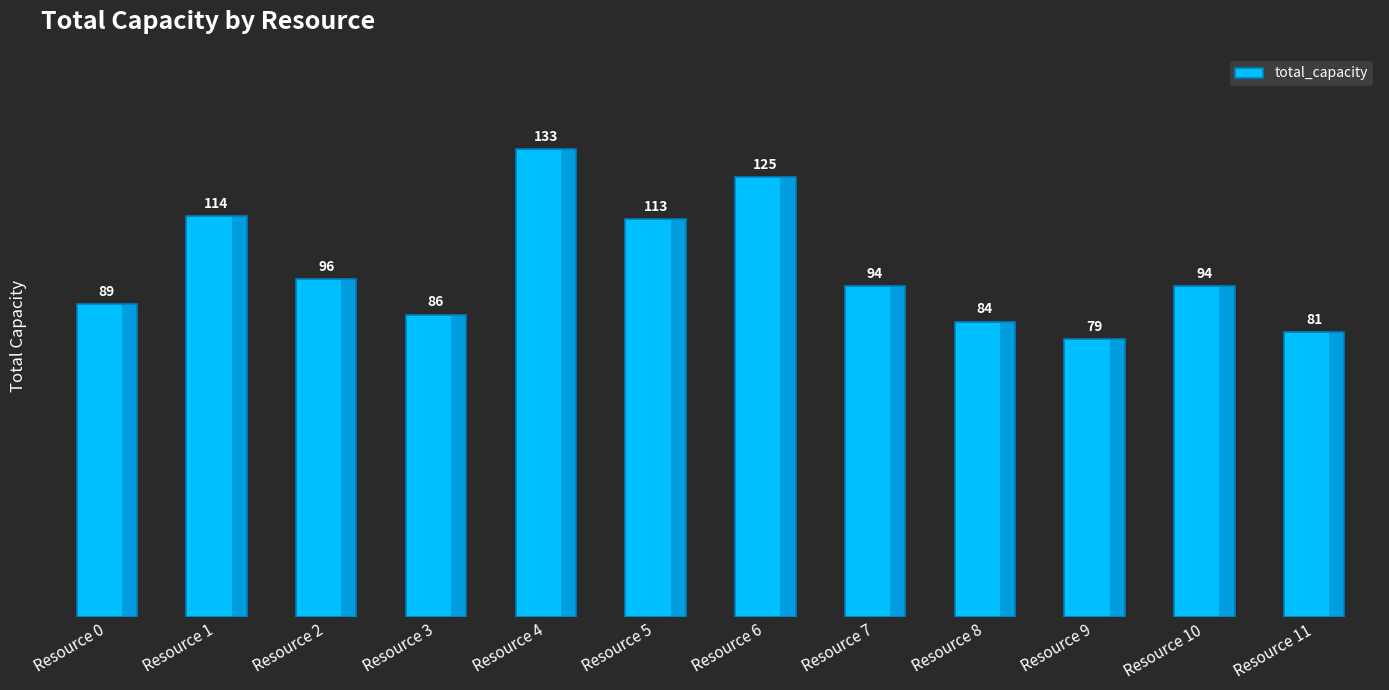

What is the value of the 11th bar from the left?

94